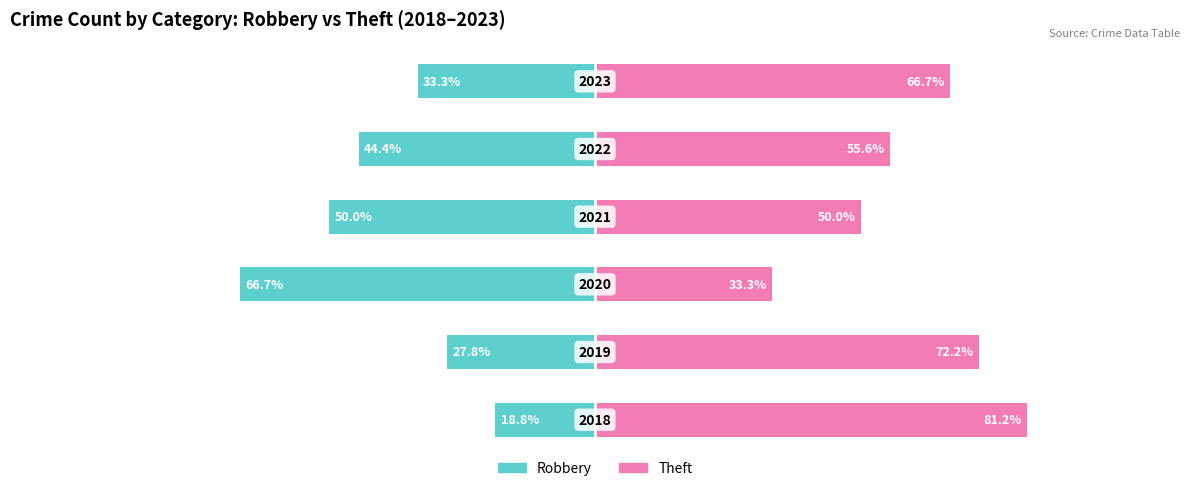

True or false: Robbery has a value of -16.6 at 1.

False